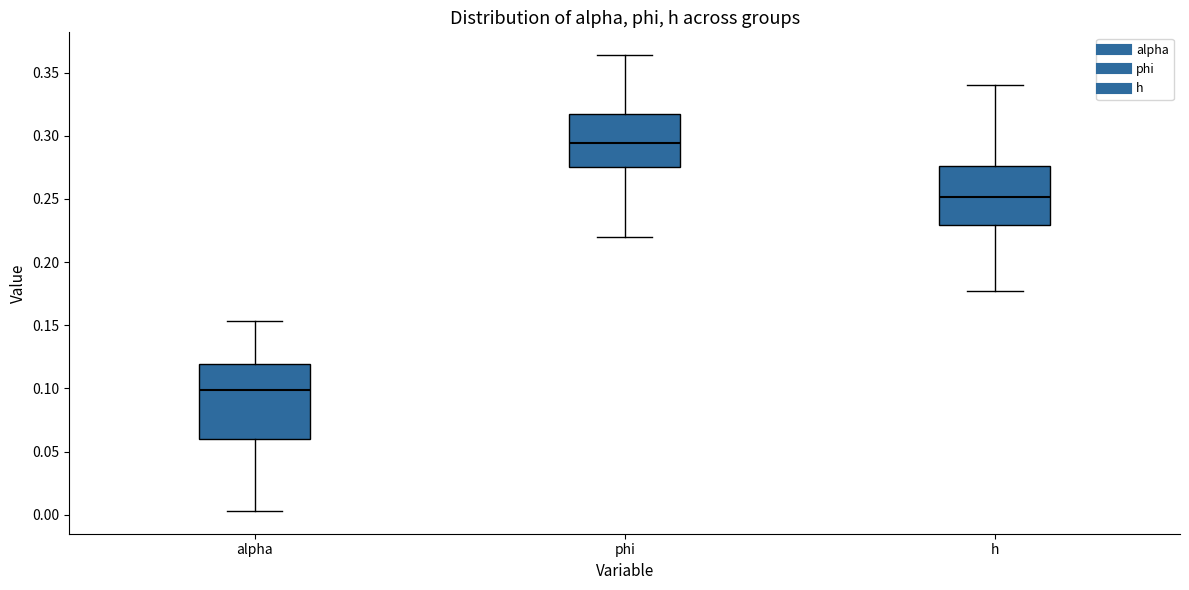

Where is the lower edge of the box for phi on the y-axis? The values are not printed on the chart, so give them approximately, as read against the axis.

0.275